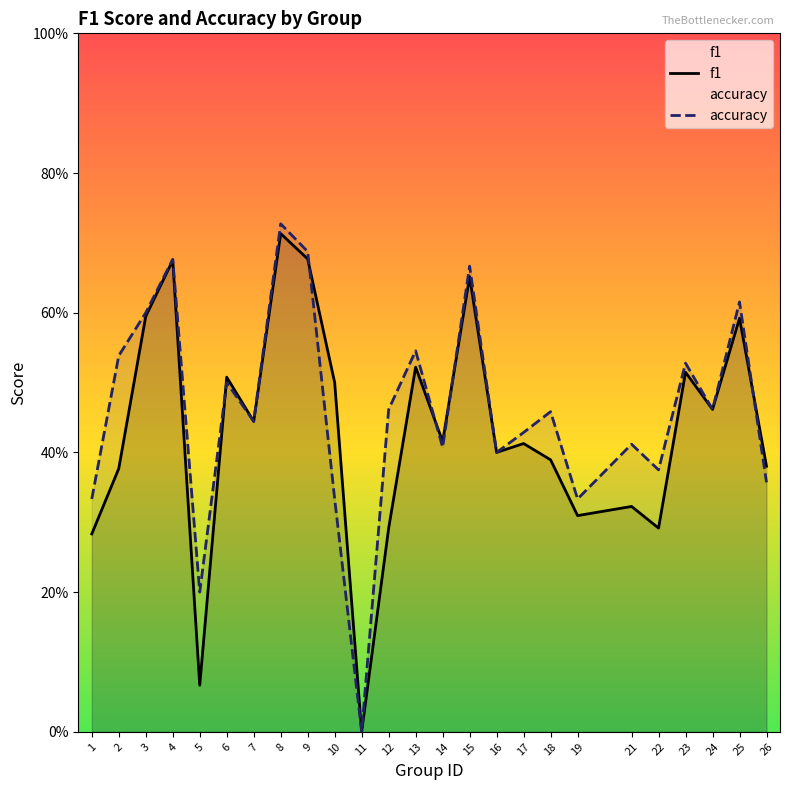

Where is the first local minimum for f1?

5